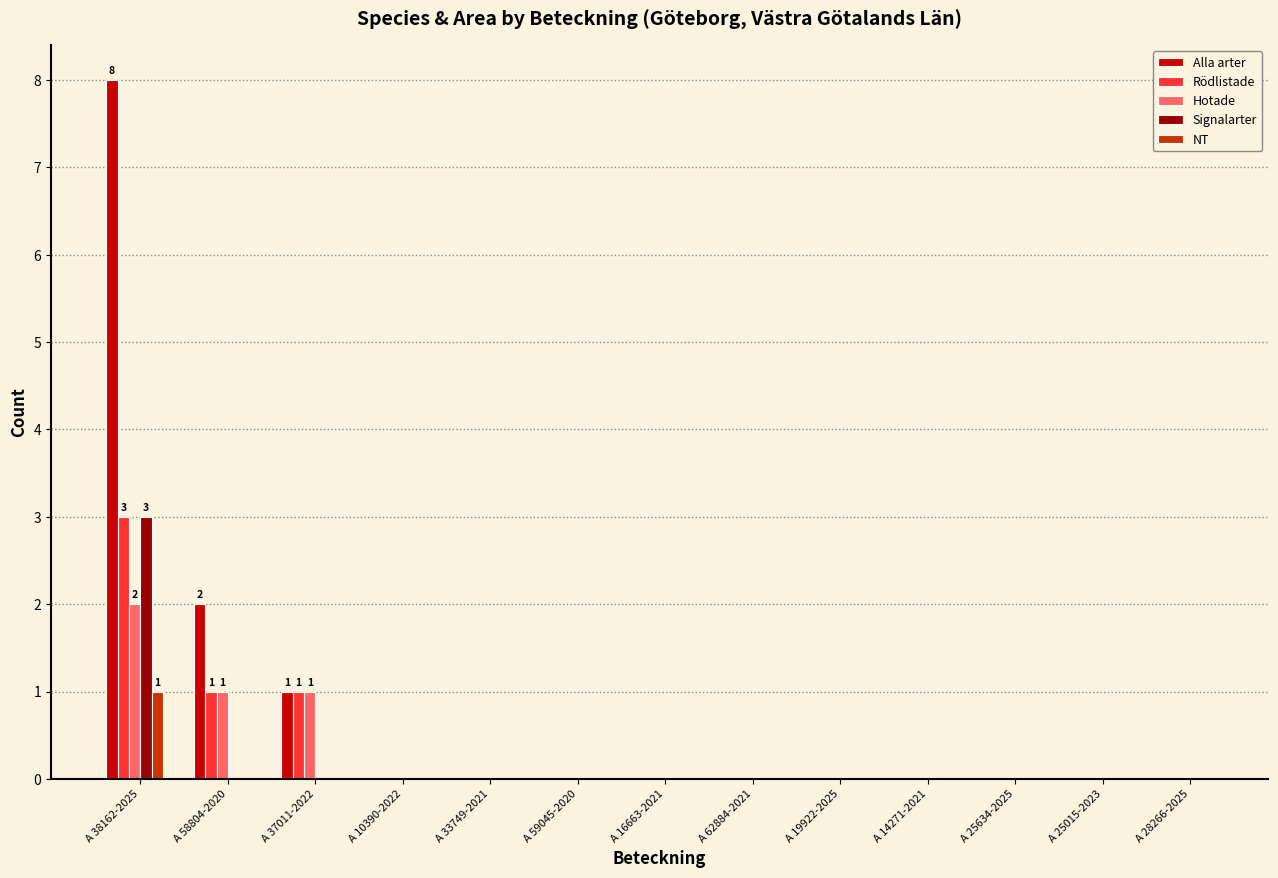

The value of NT at A 59045-2020 is 0. True or false?

True